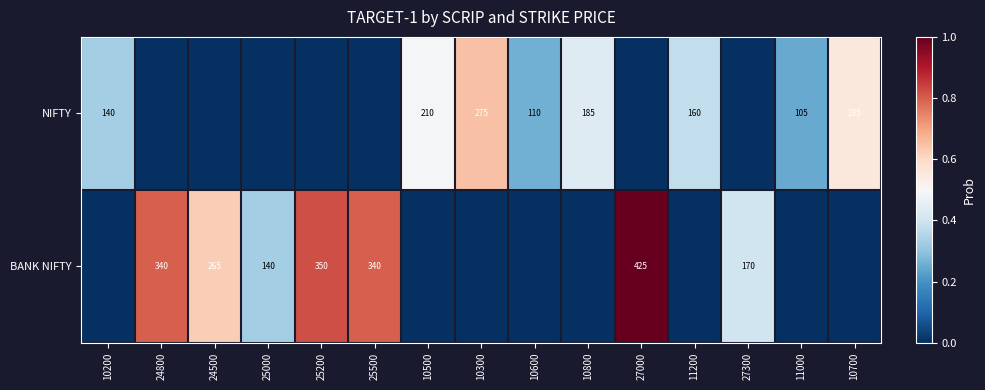

What is the total value across all series at 10800?

0.4